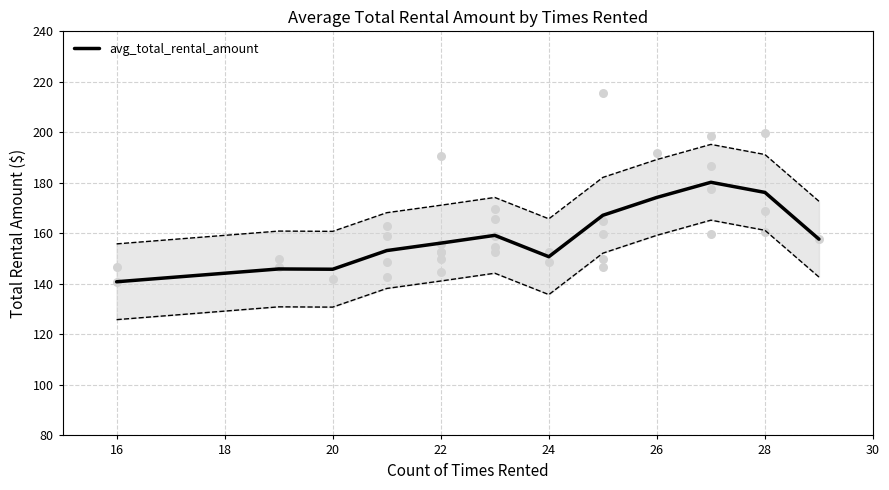

At which label does avg_total_rental_amount reach its minimum?

16